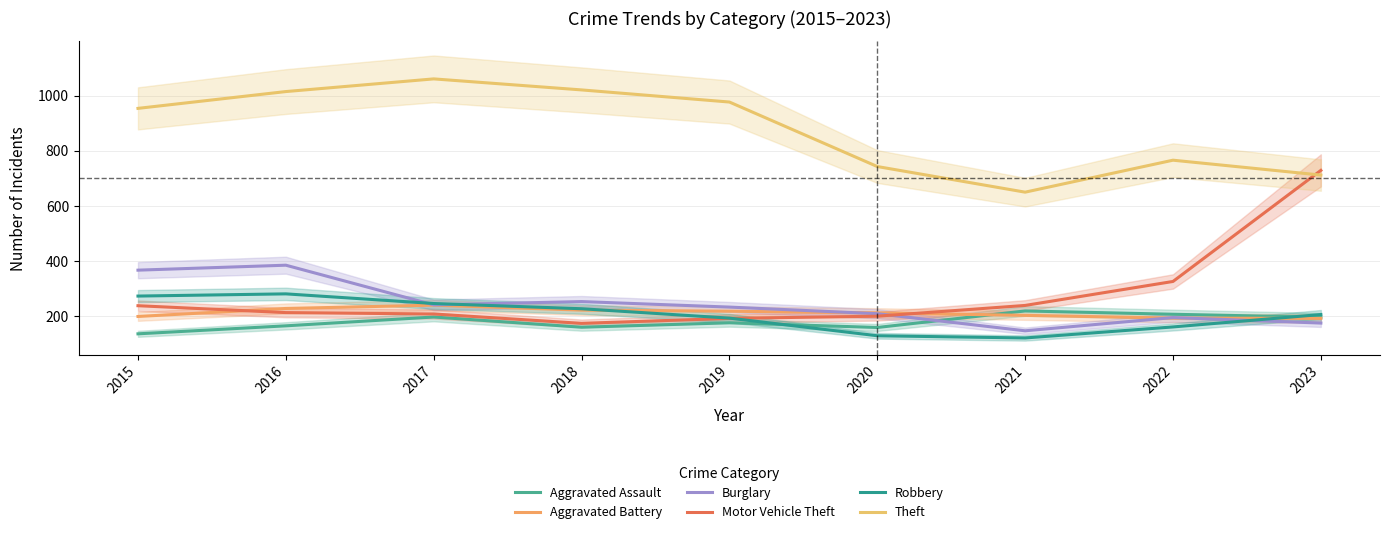

How many interior local valleys does the Robbery series have?

1